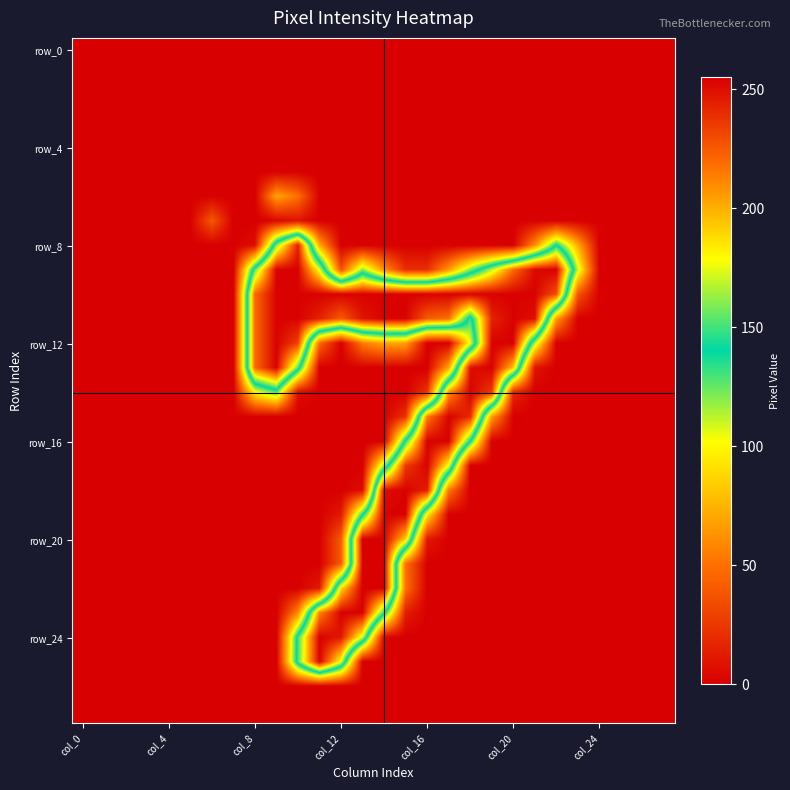

Which series has the widest spread of values?

row_20